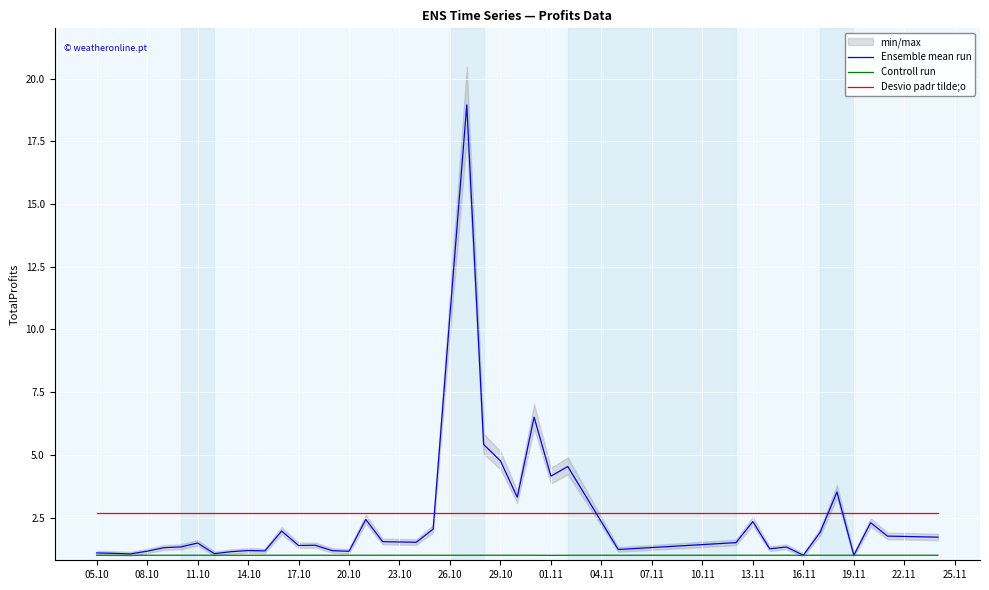

True or false: Ensemble mean run has a value of 4.8 at 29.10.

True